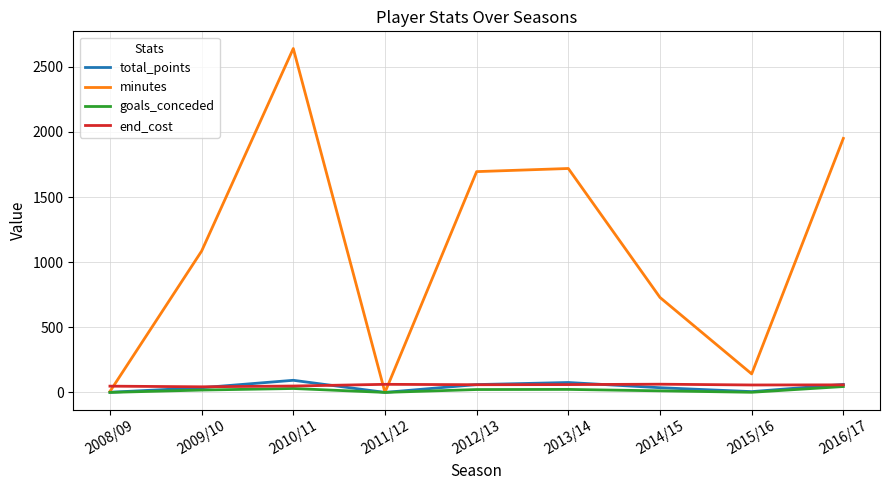

What is the maximum value for minutes?

2640